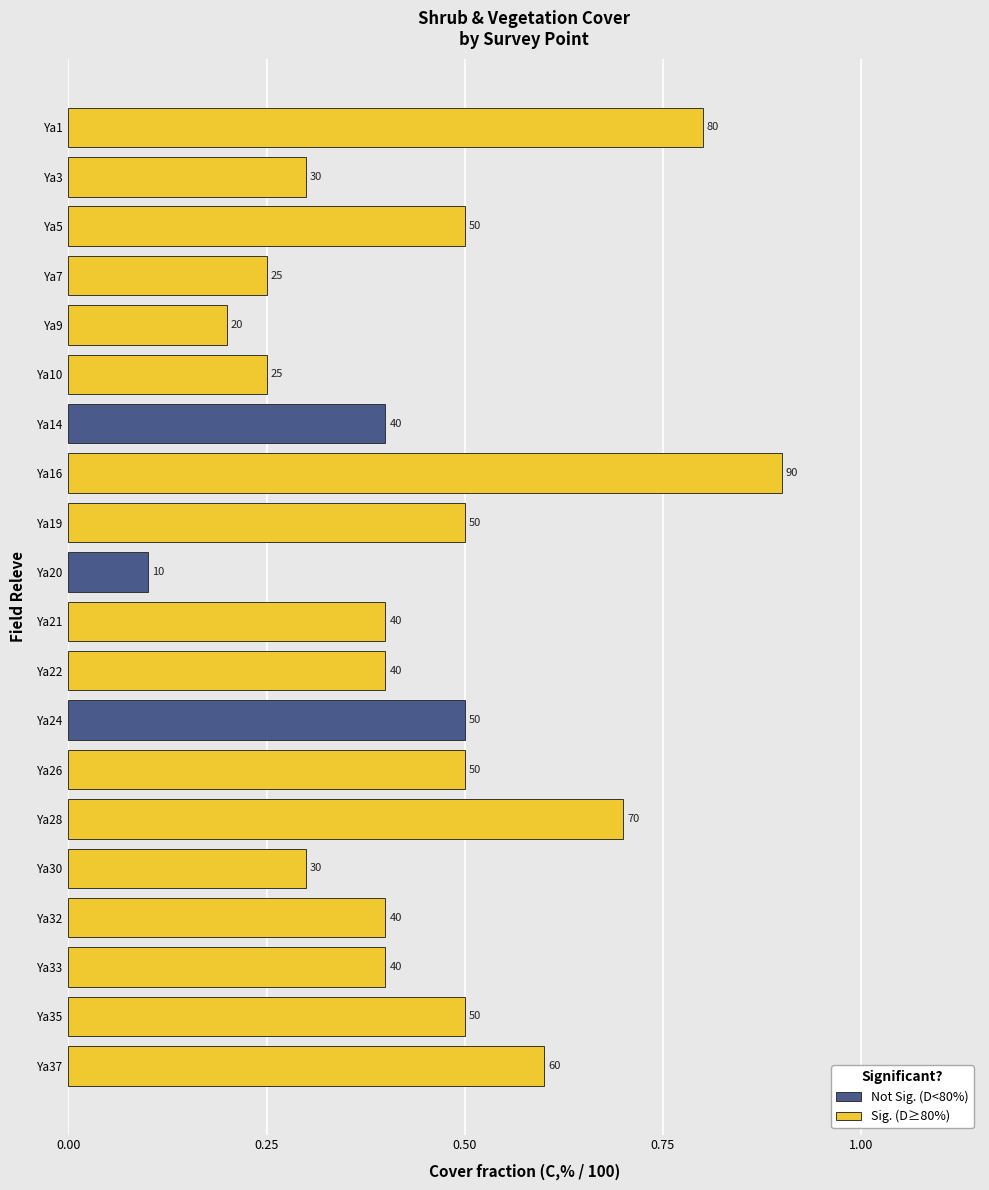

What is the difference between the second highest and second lowest values?

0.6